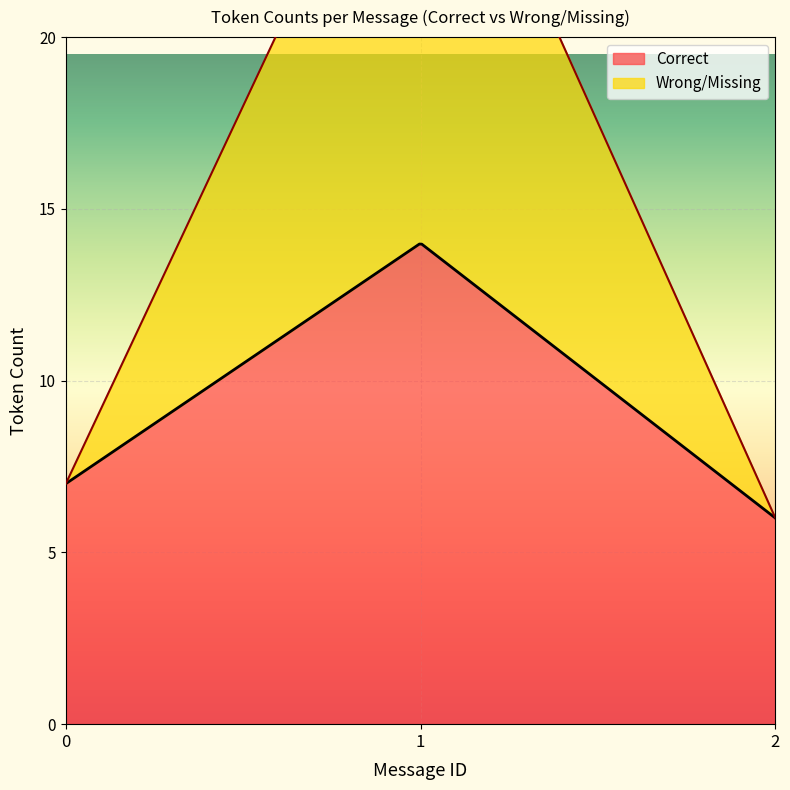

What is the lowest value of the Correct series?

6.0